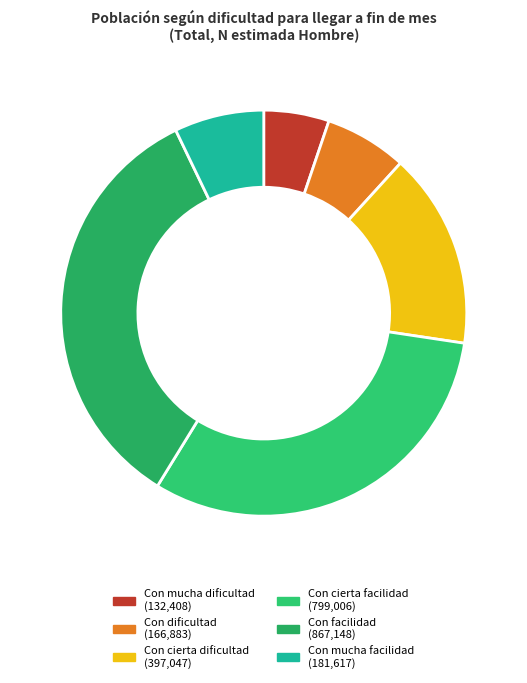

True or false: Con mucha facilidad accounts for 1% of the total.

False